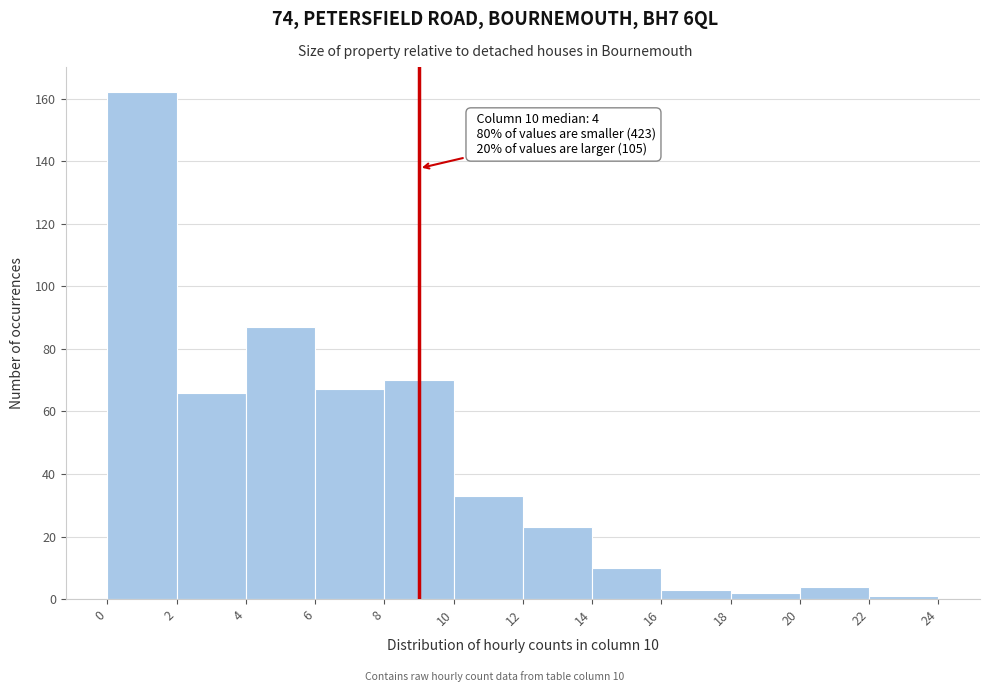

Which range on the x-axis has the tallest bar?

0 to 2